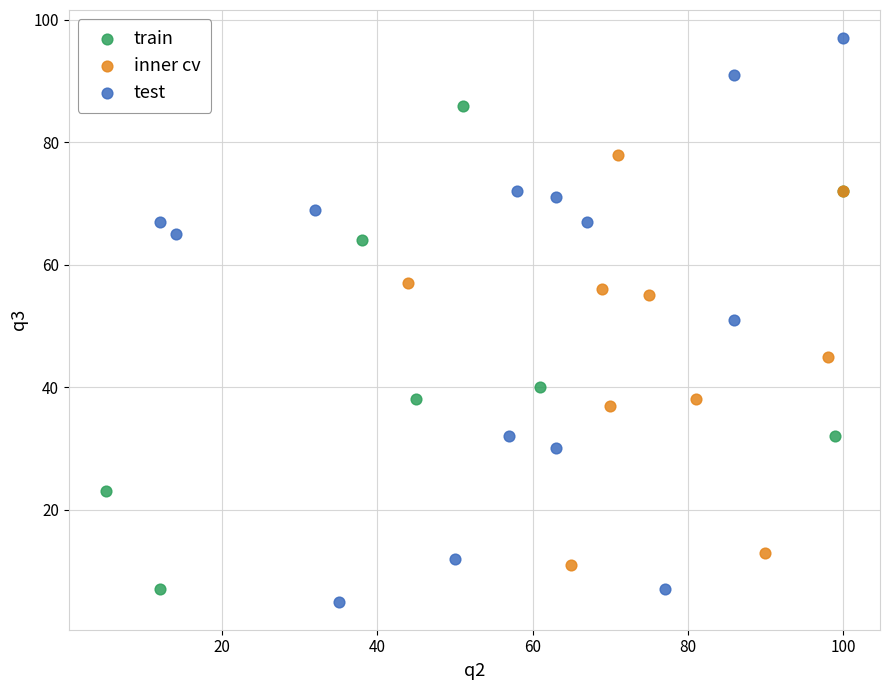

Which series reaches the maximum Y coordinate?

test